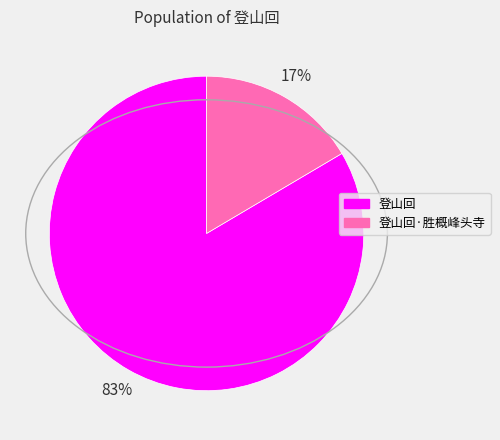

To the nearest percent, what is the average slice percentage?

50%